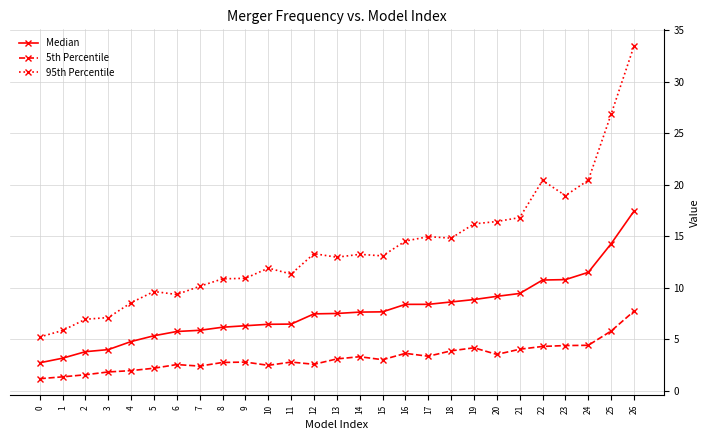

True or false: Median has a value of 17.1 at 23.

False